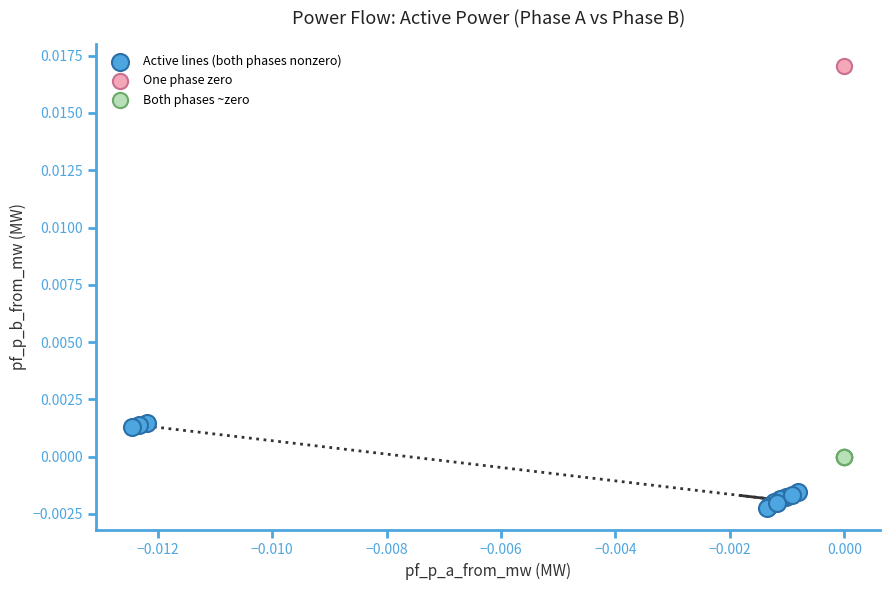

What are all the series names shown in the legend?

Active lines (both phases nonzero), One phase zero, Both phases ~zero